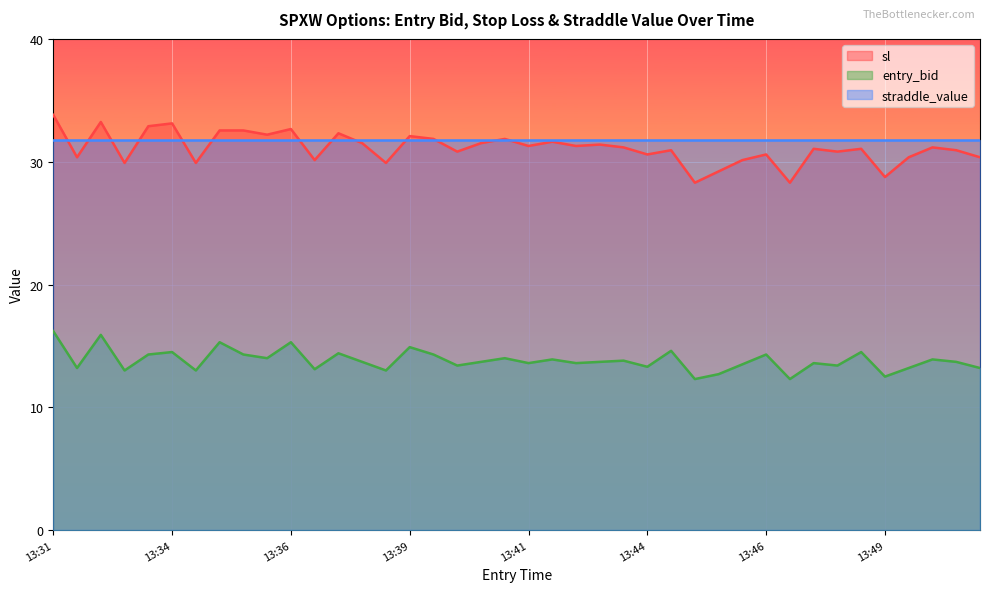

At which category is the sum across all series the highest?

13:31